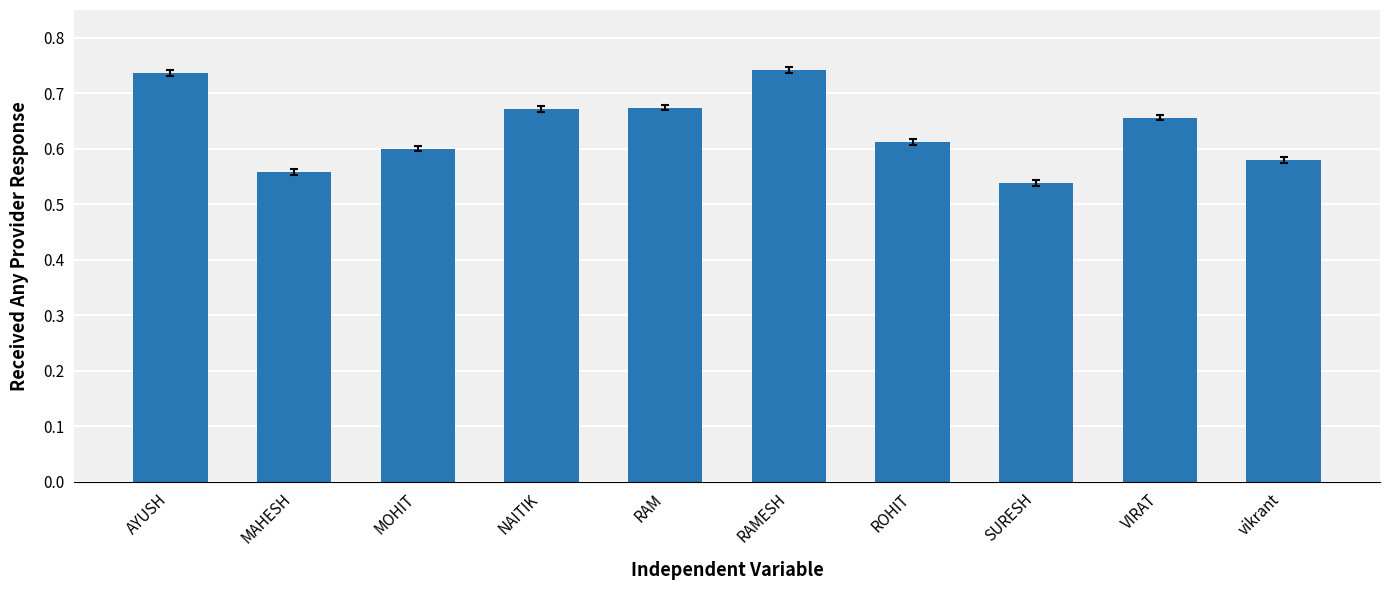

At which label is the value closest to 0?

SURESH